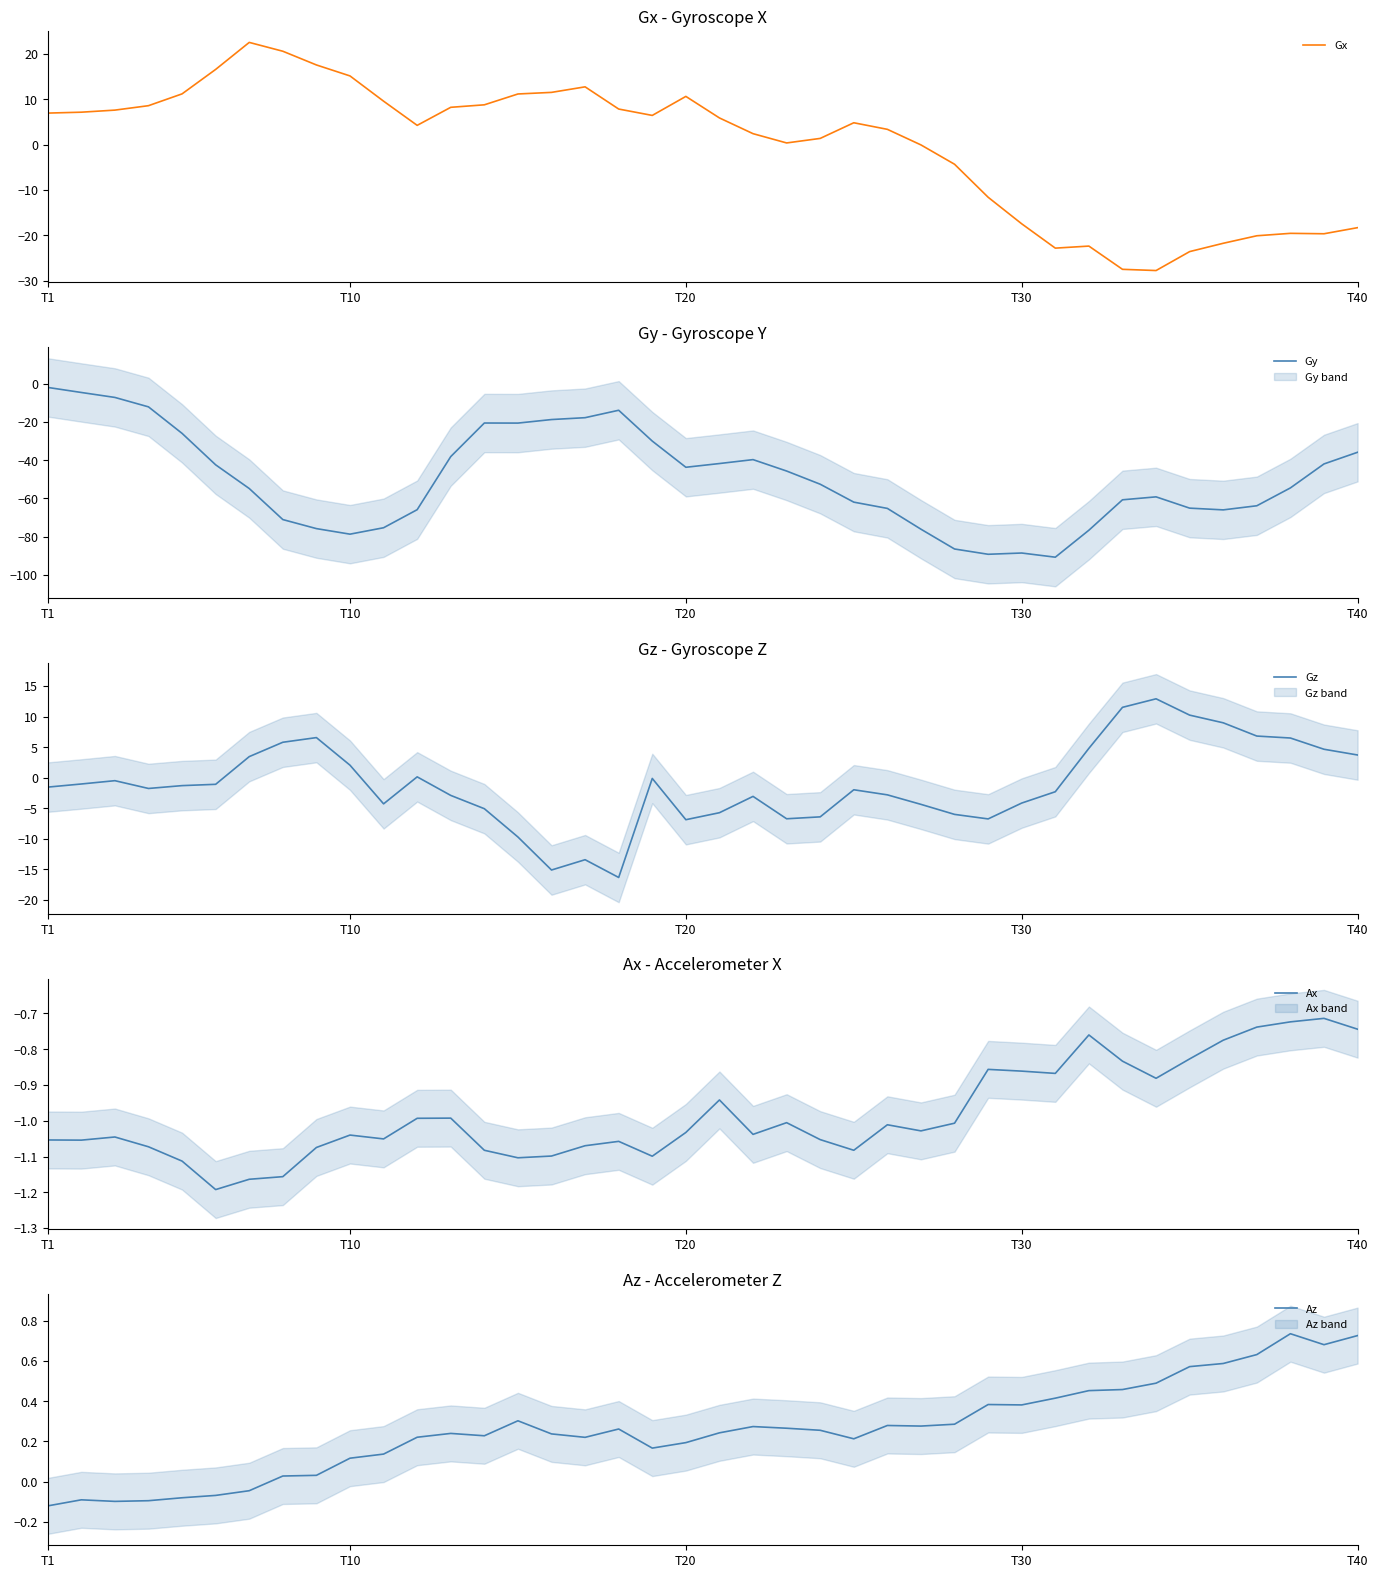

What is the difference between the Gz values at 21 and 18?

2.9